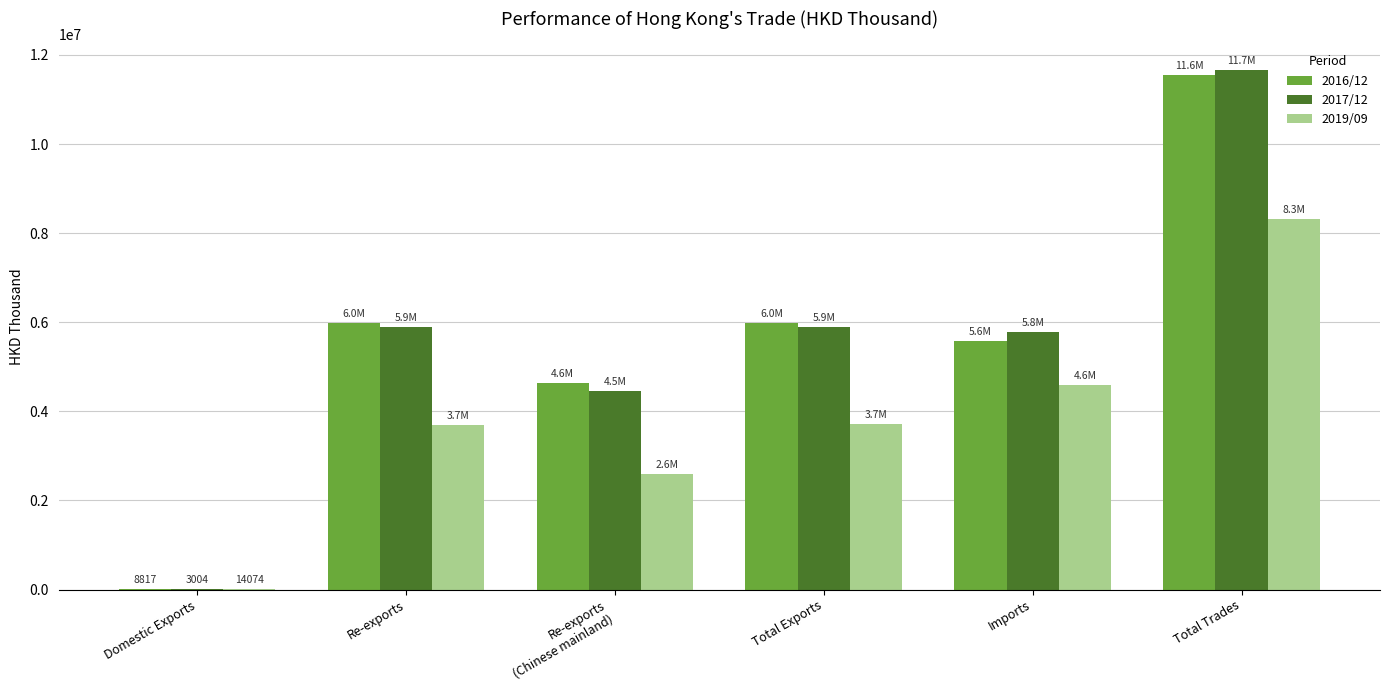

Is the value of 2016/12 at Re-exports greater than the value of 2019/09 at Domestic Exports?

Yes